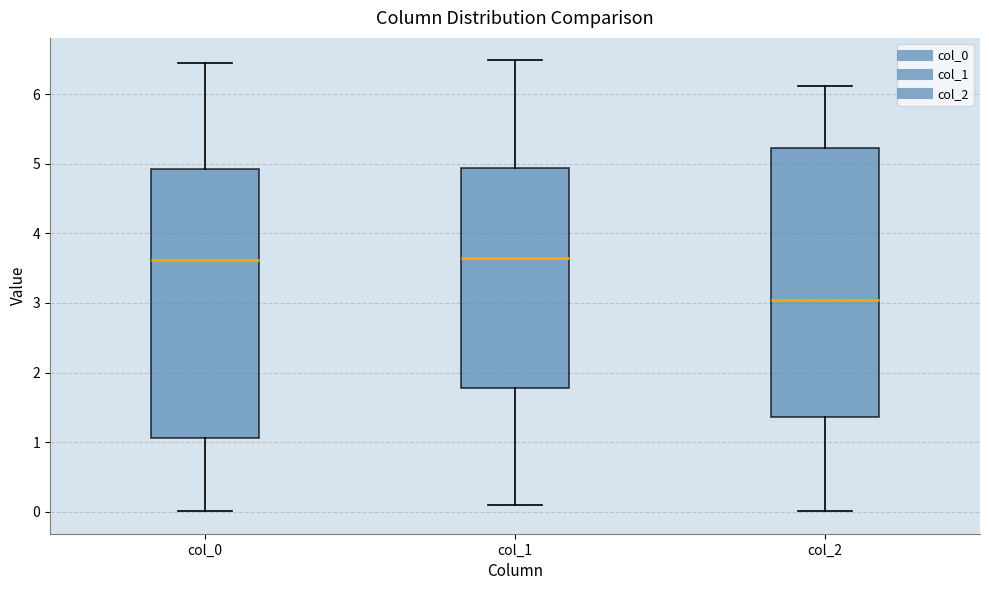

Reading left to right, read every box against the y-axis: the position of its median line, the range the box covers, and the ends of its whiskers. The values are not printed on the chart, so give them approximately, as read against the axis.

col_0: median 3.6, box 1.1 to 4.9, whiskers 0.0 to 6.4
col_1: median 3.6, box 1.8 to 4.9, whiskers 0.1 to 6.5
col_2: median 3.0, box 1.4 to 5.2, whiskers 0.0 to 6.1